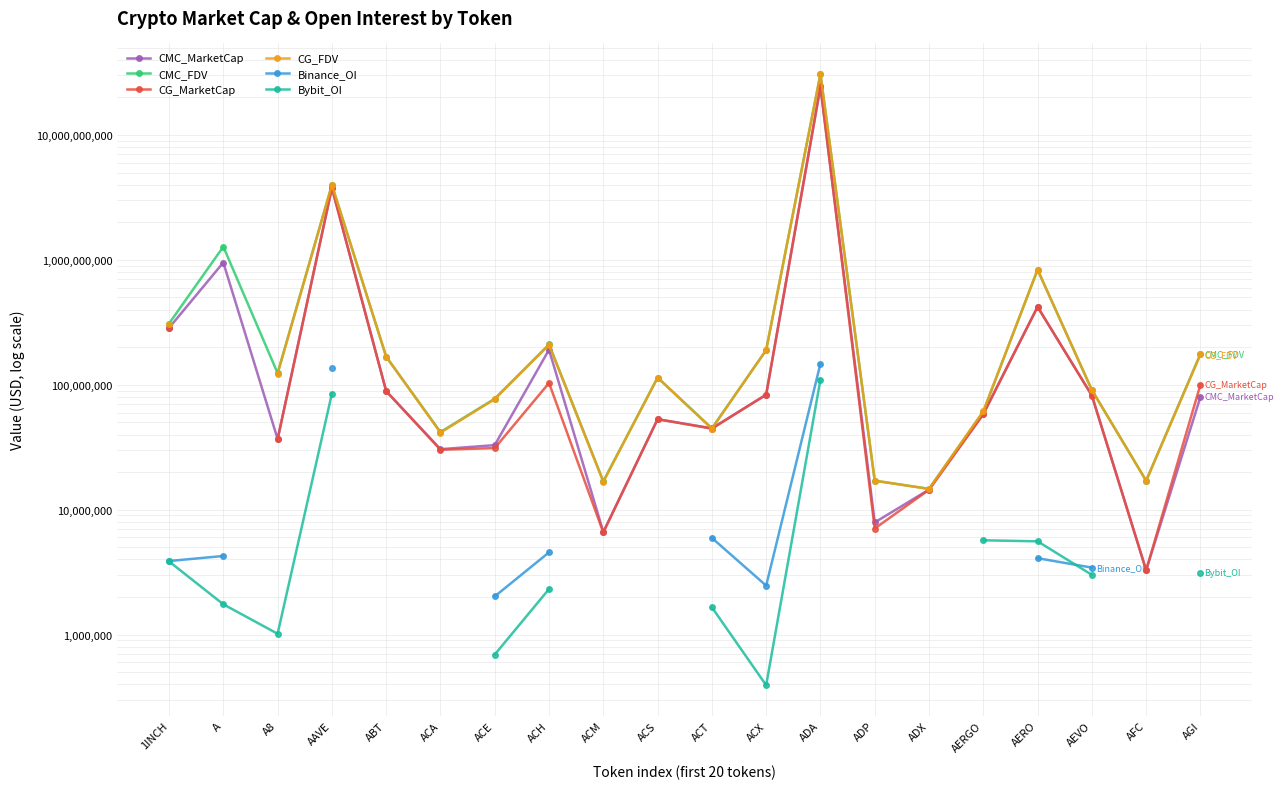

Between ABT and AGI, which is larger?

ABT